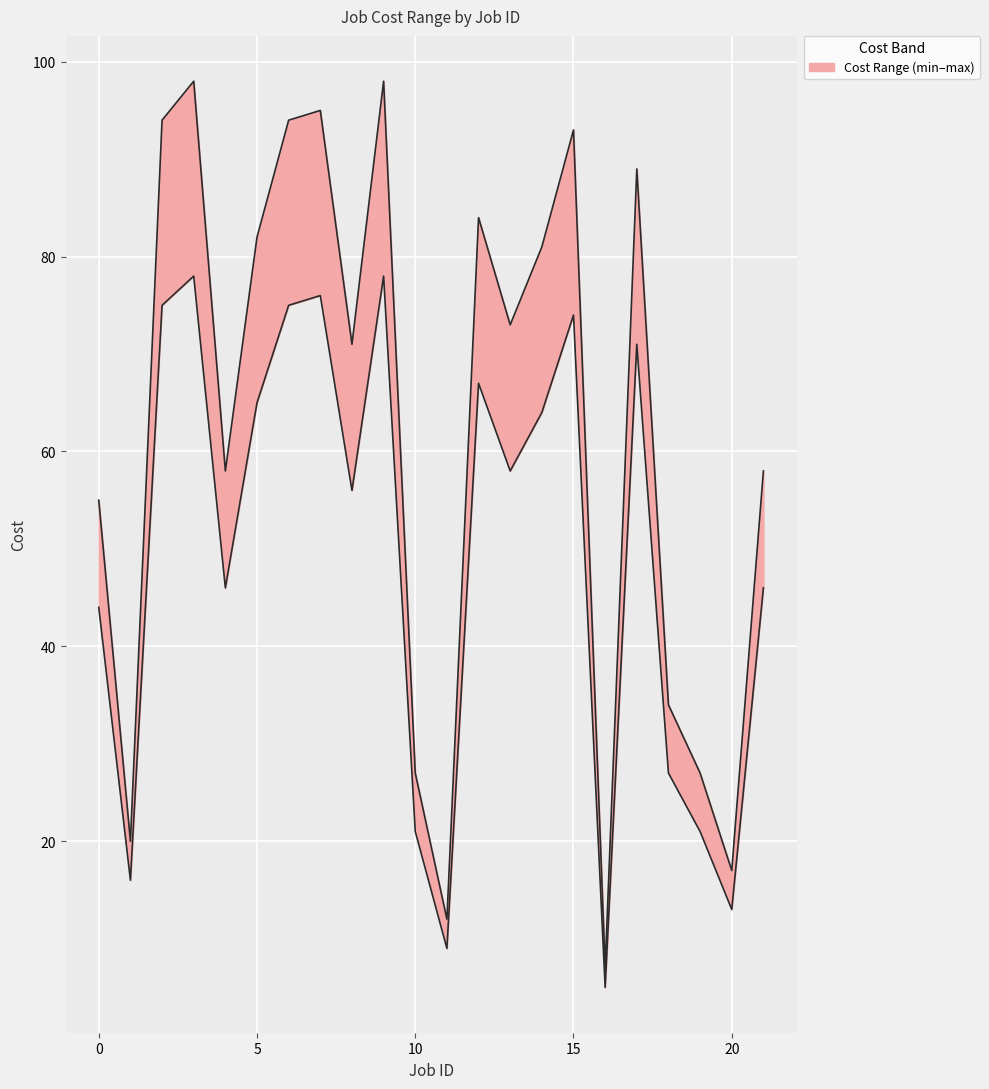

What is the value of the Cost max point at the 15th from the left?

81